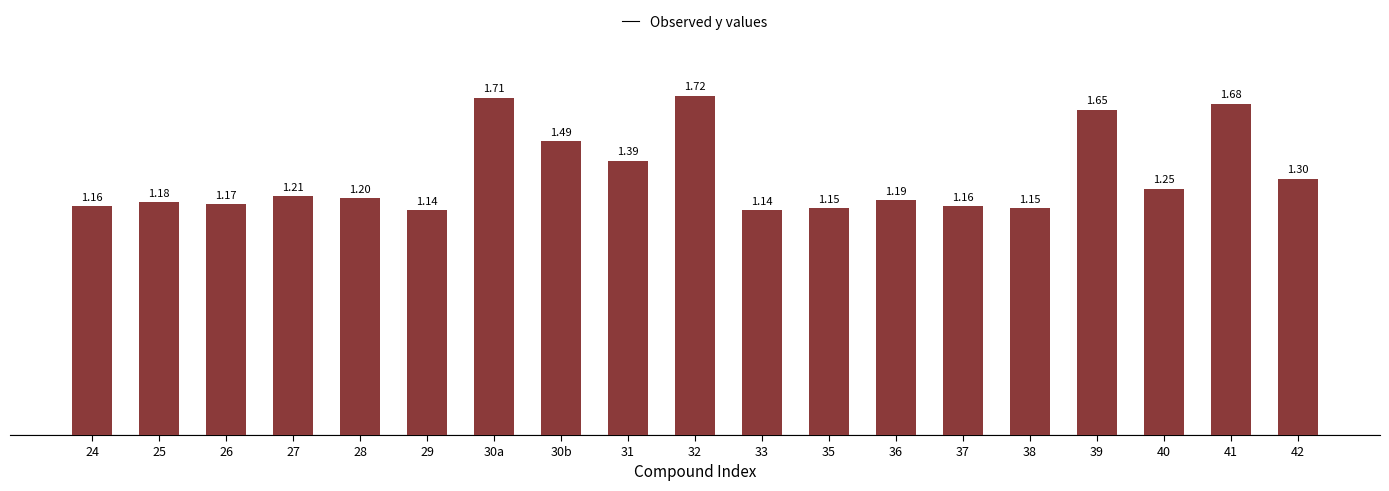

What is the value of the 5th bar from the left?

1.2